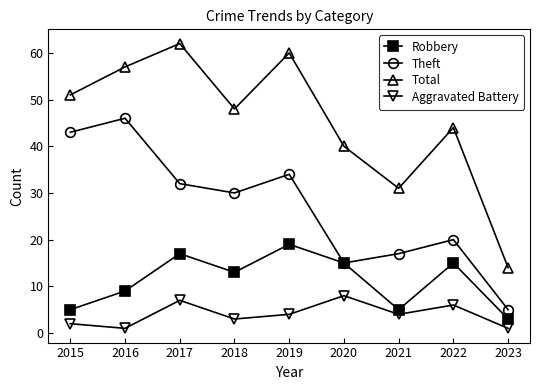

What is the total value across all series at 2021?

57